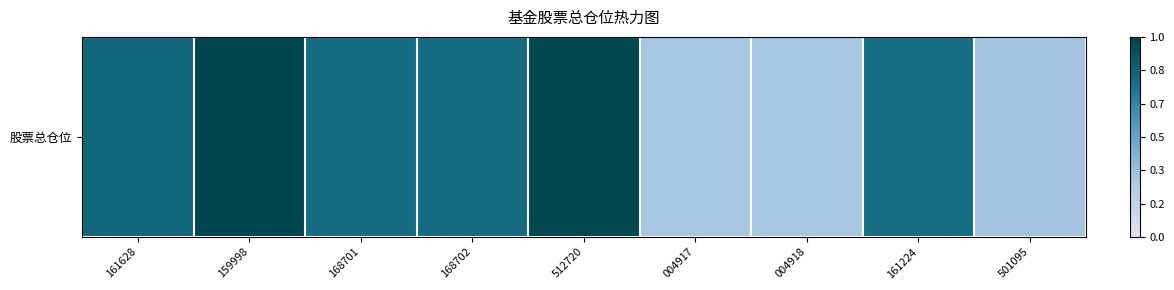

What is the ratio of the value at 004917 to the value at 501095?

1.0